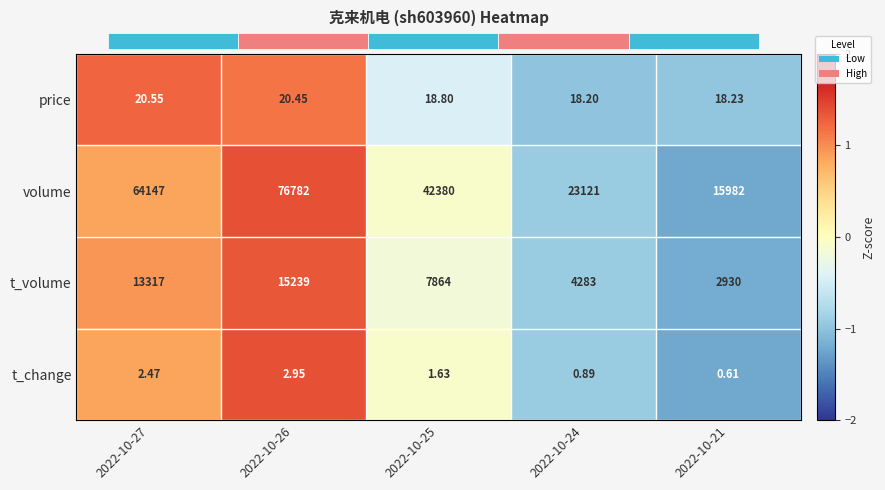

Is it true that t_change equals -0.1 at 2022-10-25?

False